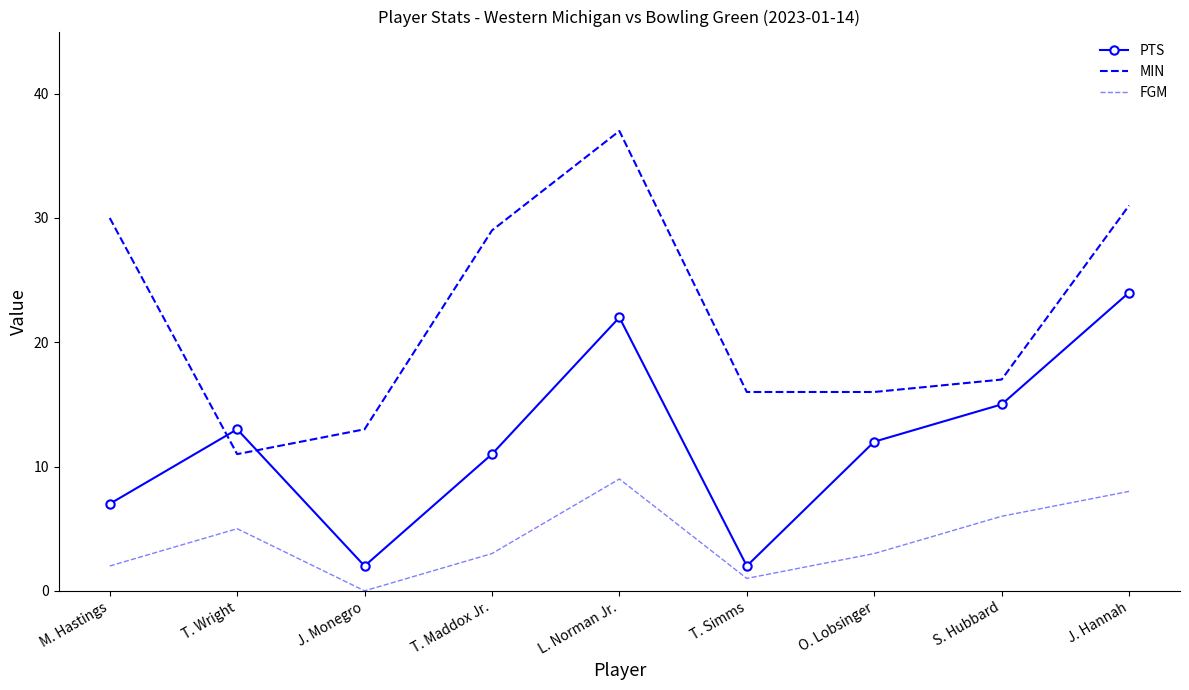

How many series are shown in this chart?

3